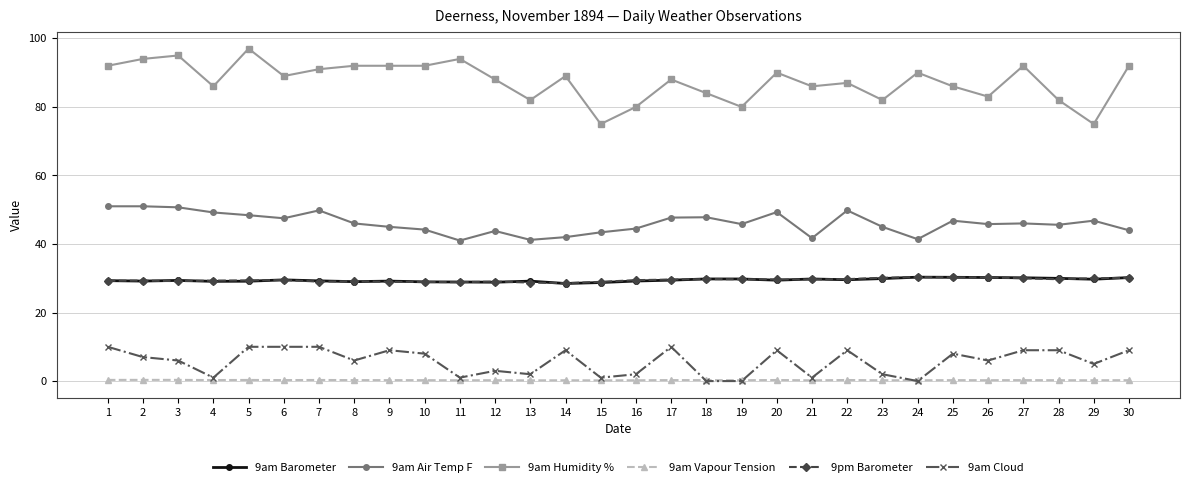

Which series ends up on top after the final intersection of 9am Barometer and 9pm Barometer?

9am Barometer